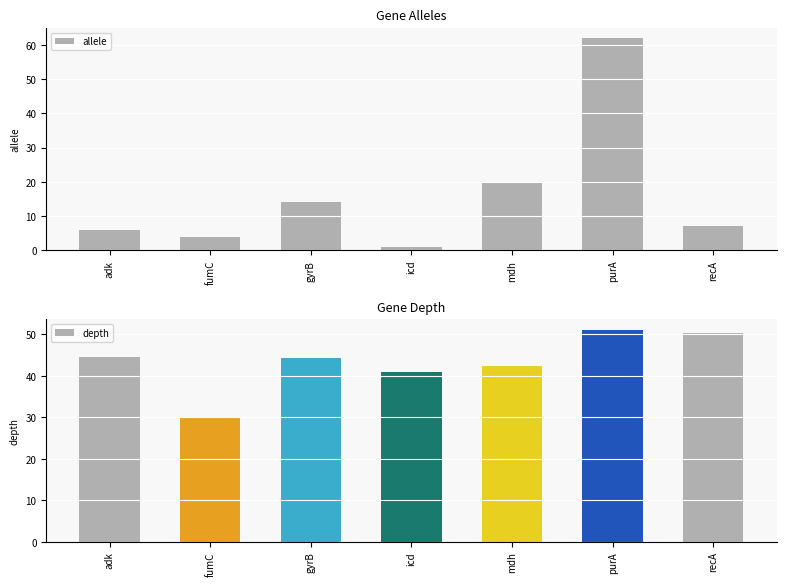

What are all the series names shown in the legend?

allele, depth